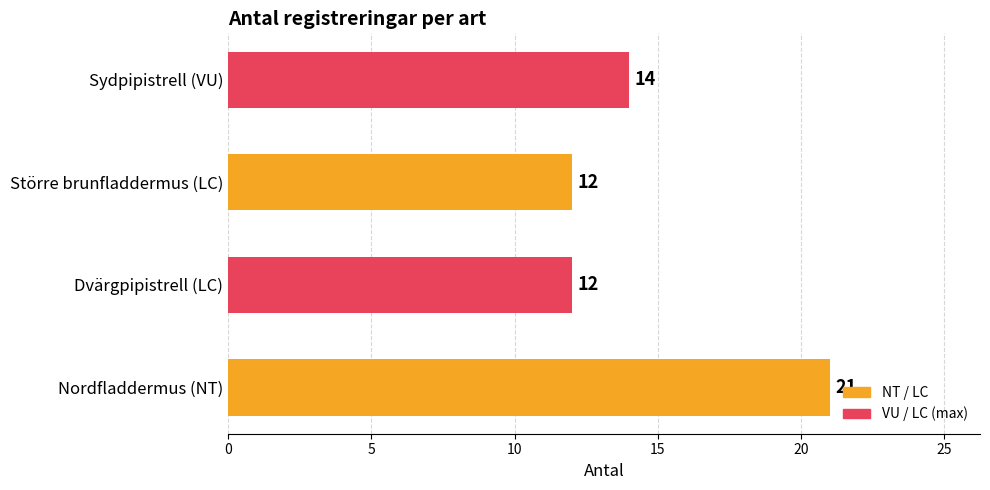

What is the change in value from Nordfladdermus (NT) to Större brunfladdermus (LC)?

-9